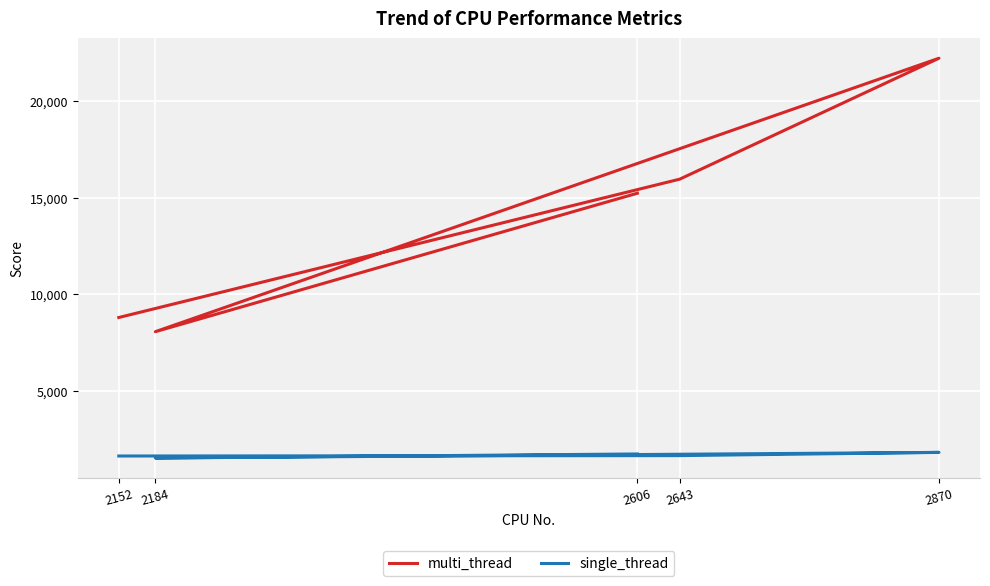

What is the total value across all series at 2643?

17616